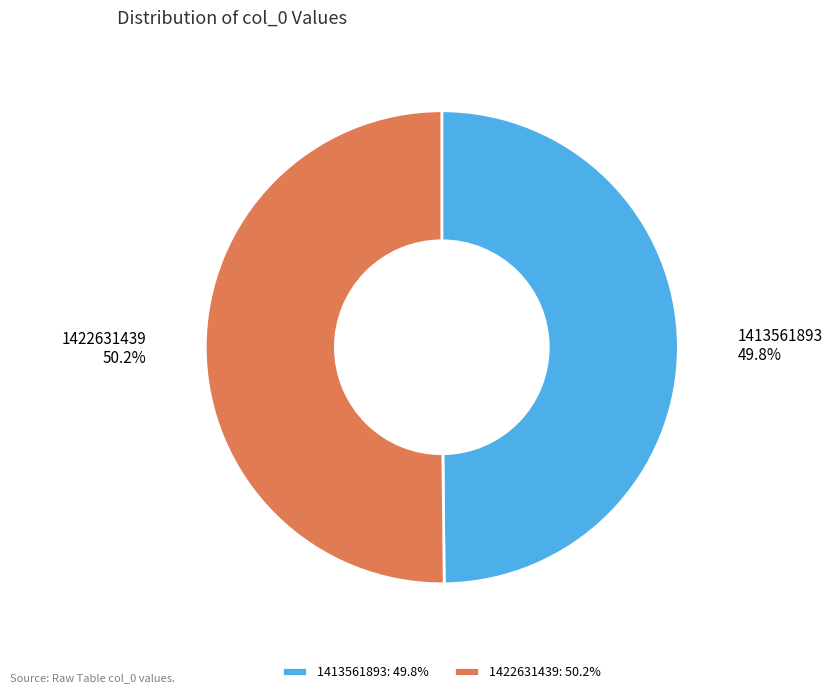

Count the number of slices in the pie.

2